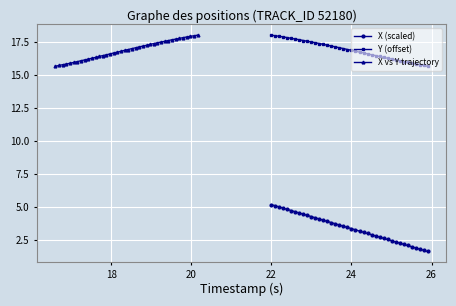

How many values in the Y (offset) series exceed 16?

33